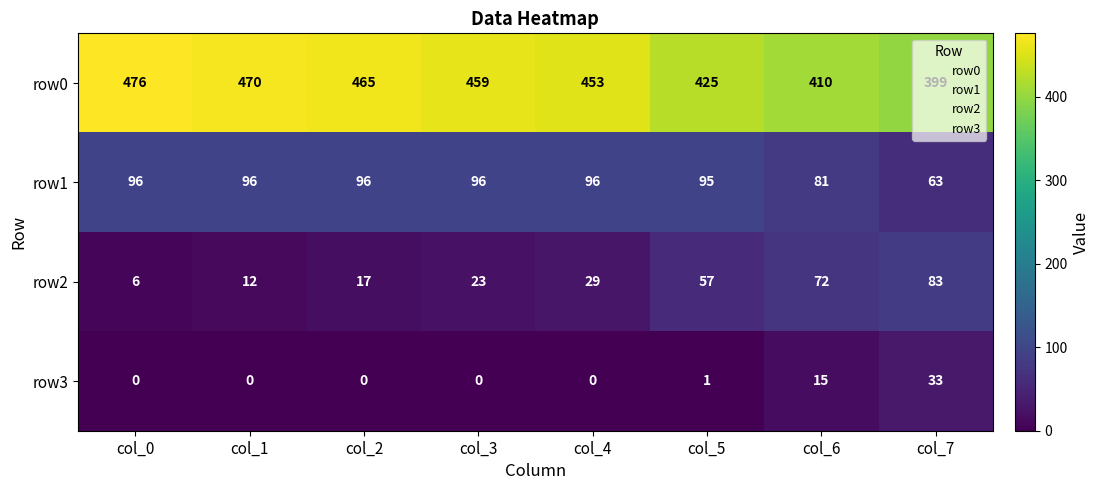

What is the sum of the row1 values at col_2 and col_0?

192